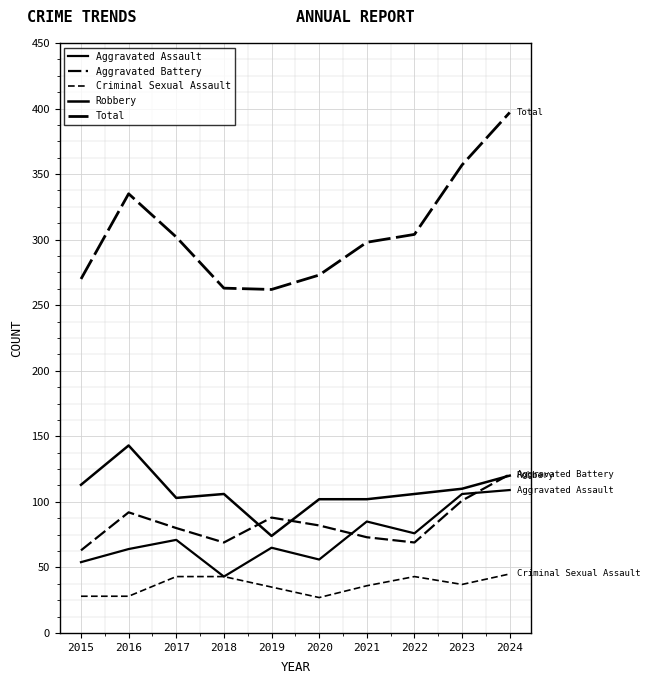

Where is Criminal Sexual Assault nearest to the value 36?

2021